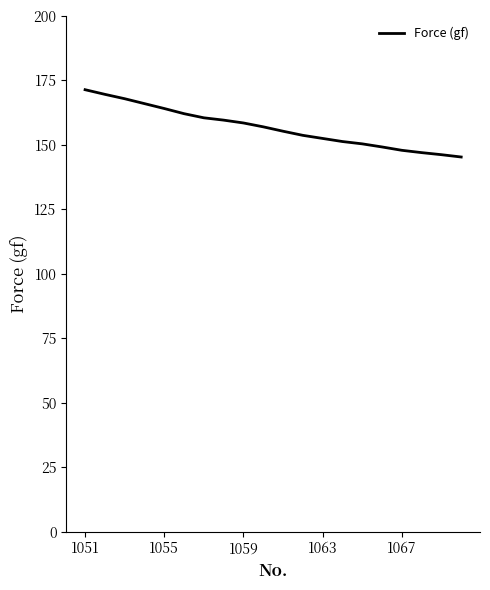

What is the maximum value shown in the chart?

171.4